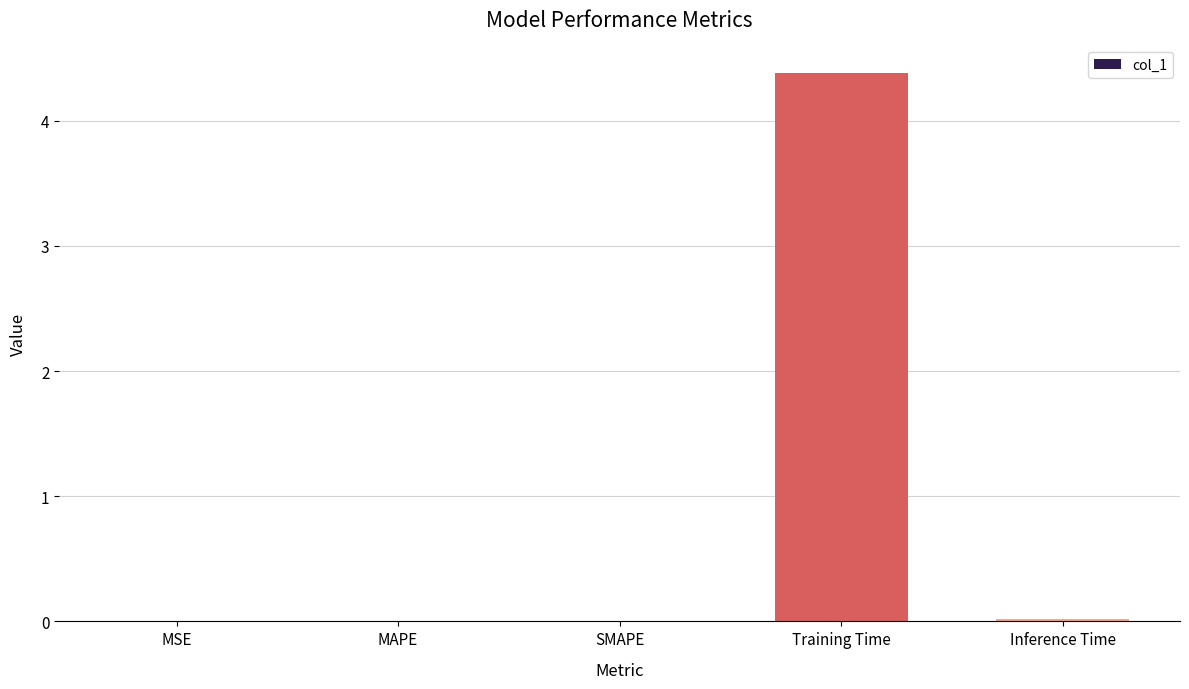

Which has a higher value, SMAPE or Training Time?

Training Time